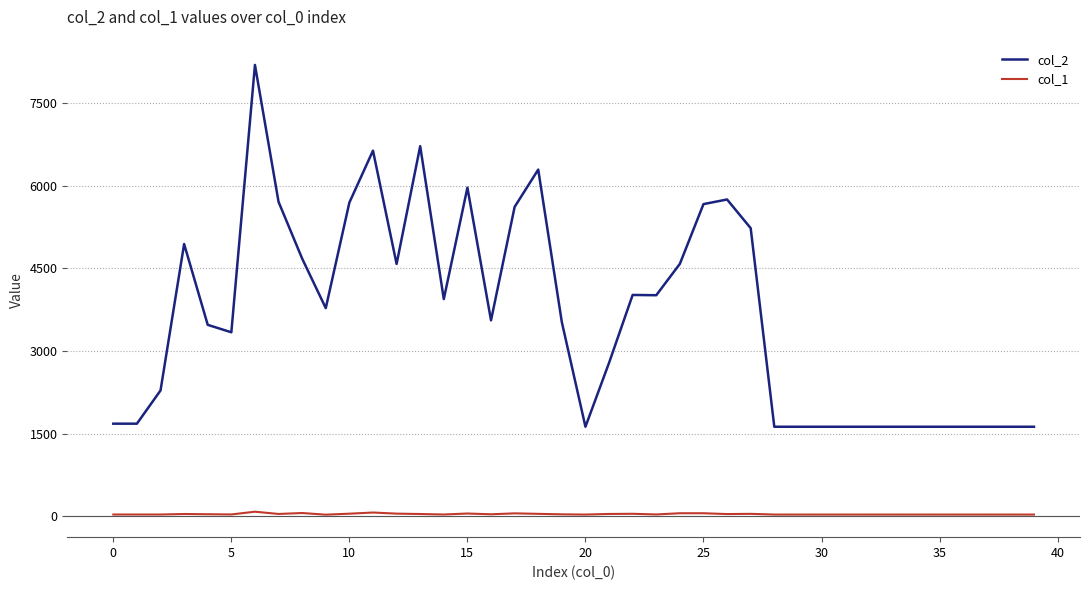

Rank the series by their maximum value, from lowest to highest.

col_1, col_2